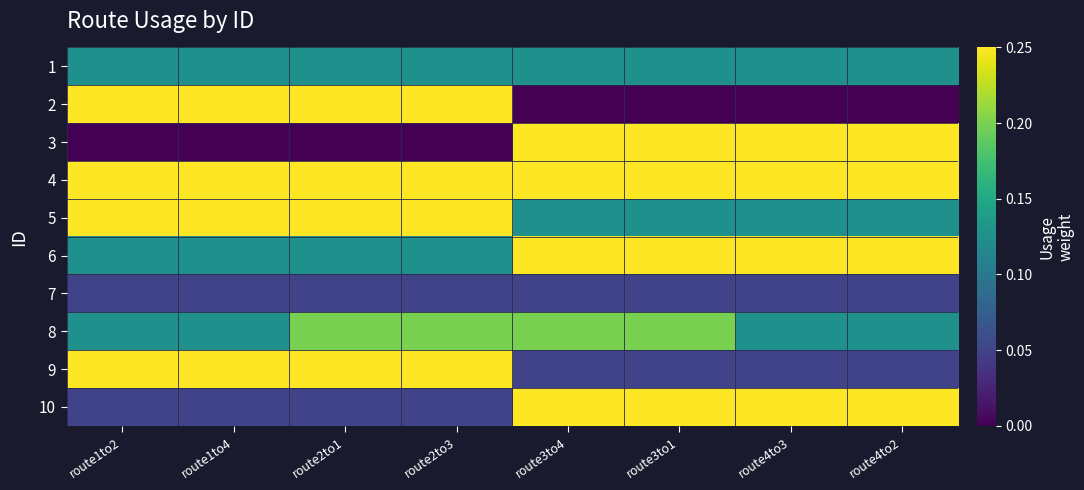

Between route1to2 and route3to4, which is larger?

route1to2